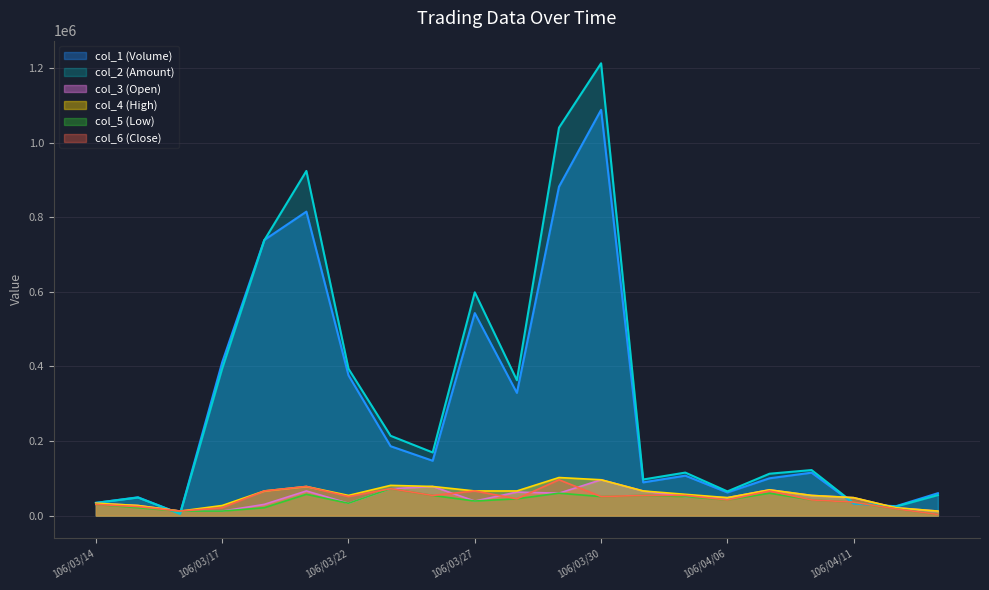

True or false: col_3 and col_4 cross at least once.

False